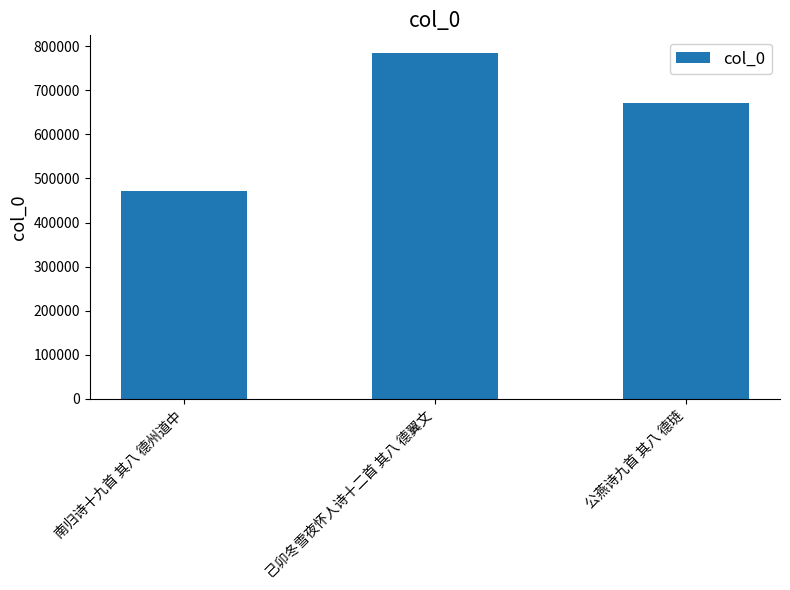

What is the label of the 2nd bar from the left?

己卯冬雪夜怀人诗十二首 其八 德翼文